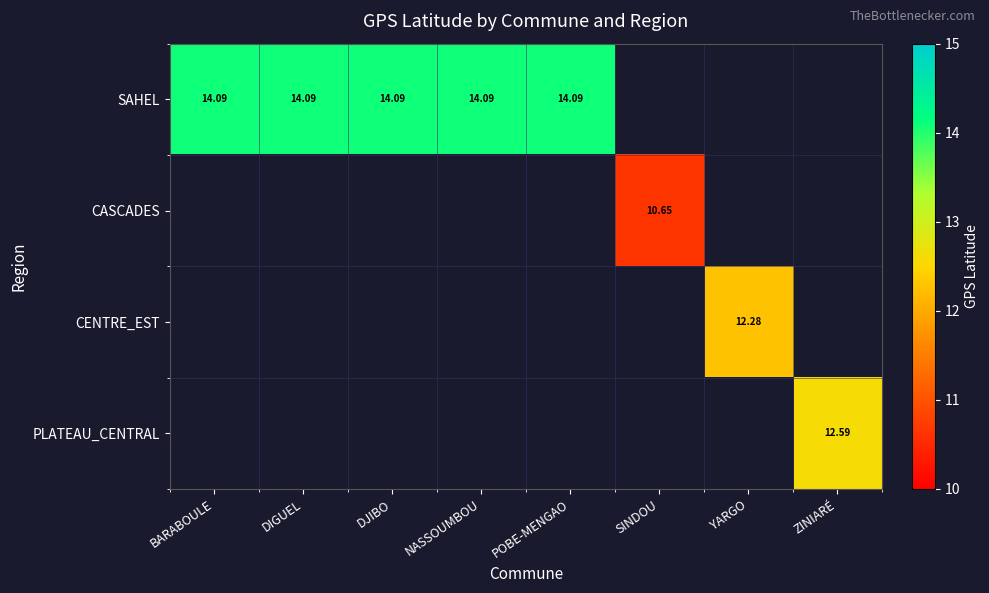

How many series are shown in this chart?

4